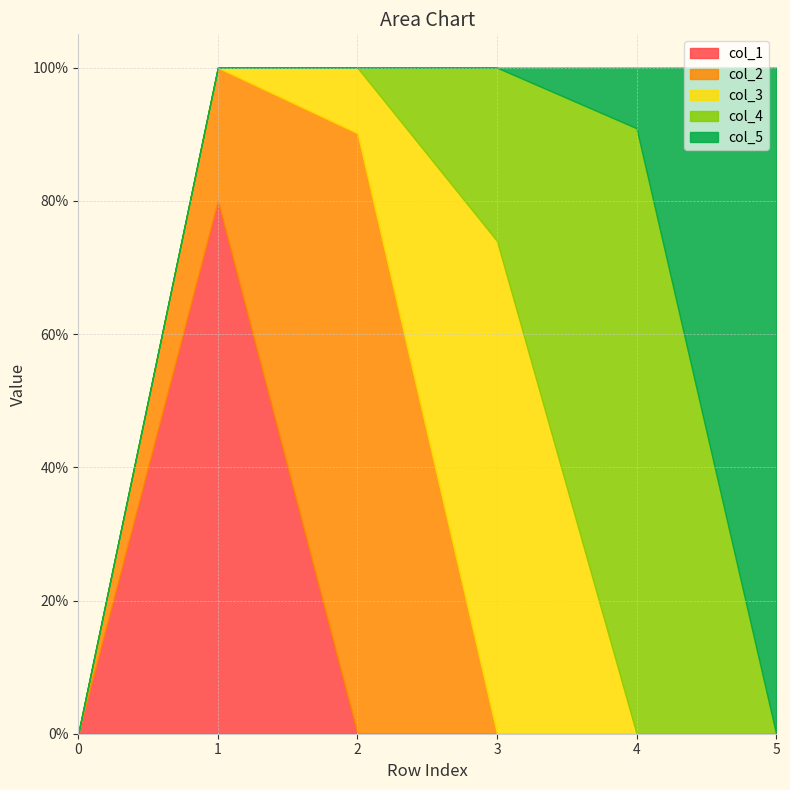

What is the average value of the col_2 series?

0.2